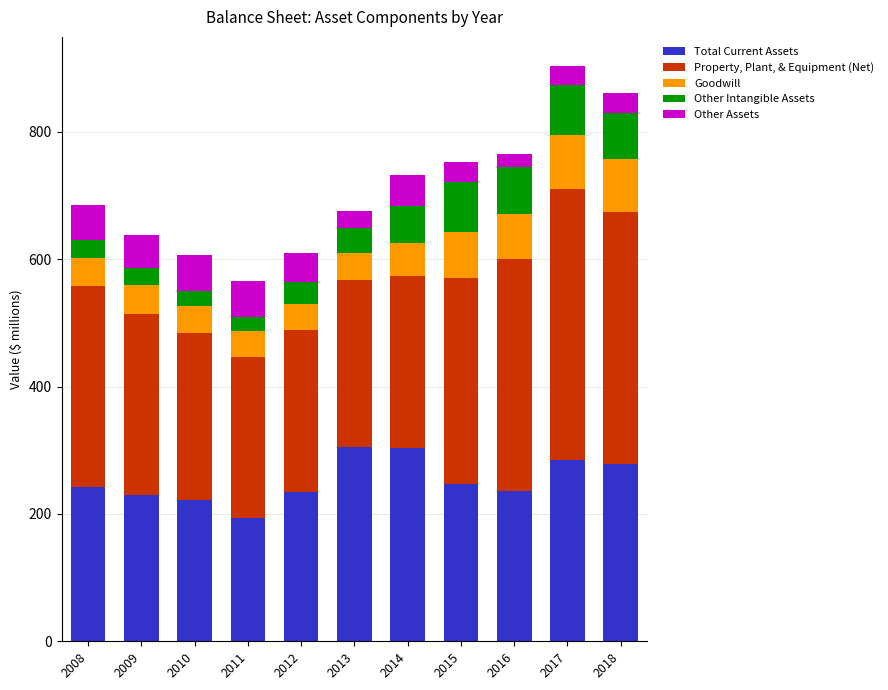

What is the sum of the Total Current Assets values at 2012 and 2017?

519